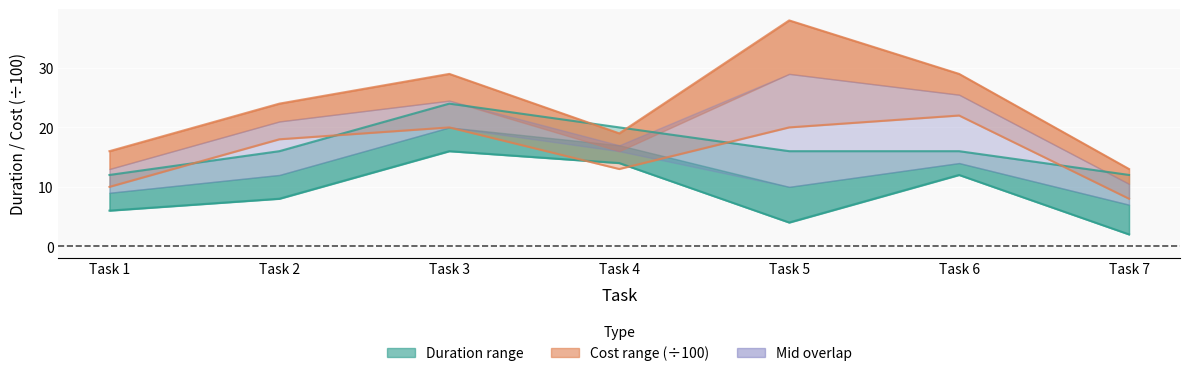

Where is the first local maximum for max_cost?

Task 3